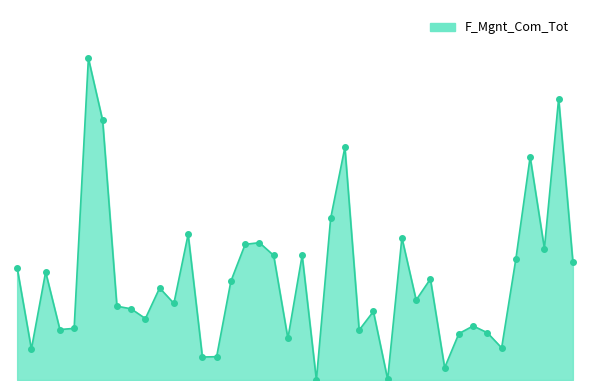

Reading left to right, transcribe all the data shown in this chart.

10102=3509	10103=964	10104=3378	10105=1577	10106=1615	10201=10059	10202=8115	10301=2308	10302=2225	10303=1921	10304=2877	10401=2395	10402=4554	10501=719	10502=729	10503=3088	10601=4241	10602=4294	10603=3896	10604=1299	10701=3897	10702=0	10703=5051	10704=7275	10801=1560	10802=2143	10803=21	10804=4449	10805=2500	10901=3158	10902=385	10903=1451	11001=1690	11002=1477	11003=1004	11004=3790	11101=6974	11102=4111	11103=8799	11201=3685